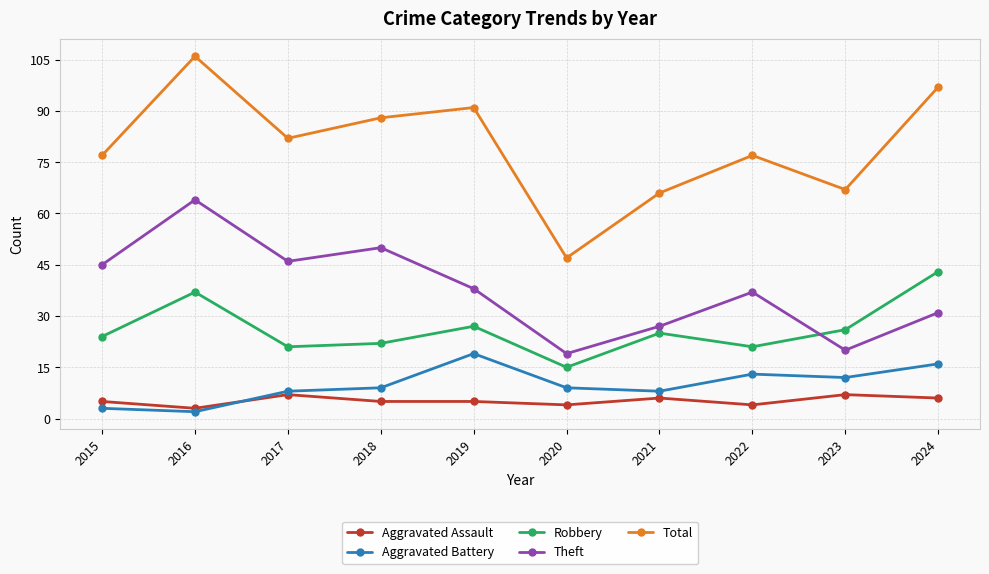

After their last crossing, which series has the higher values: Aggravated Battery or Aggravated Assault?

Aggravated Battery